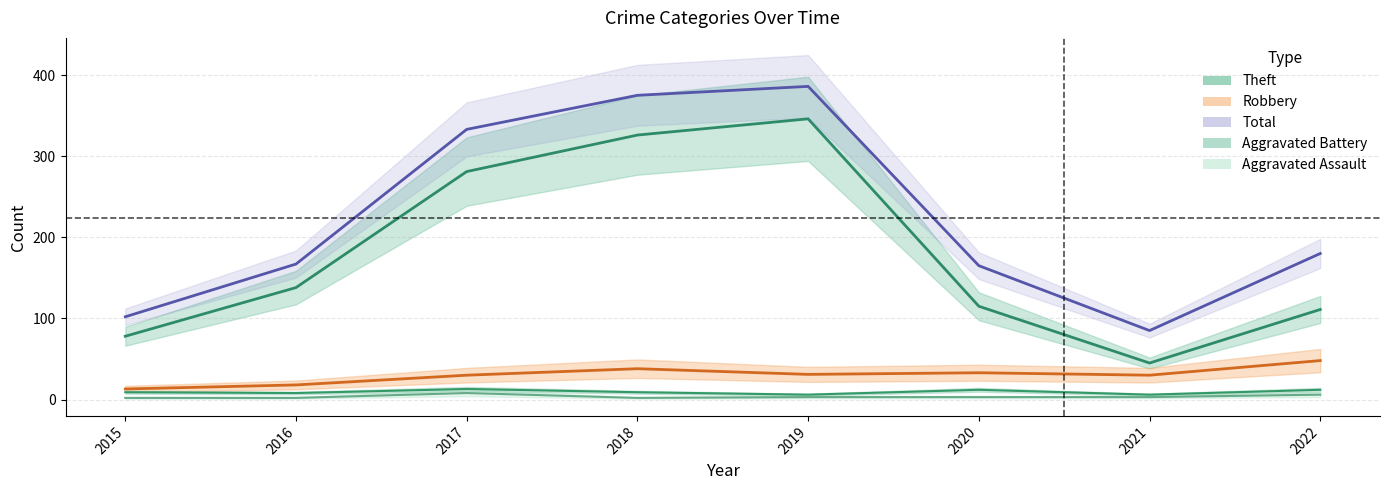

The Aggravated Battery series shows 8 at 2019. True or false?

False